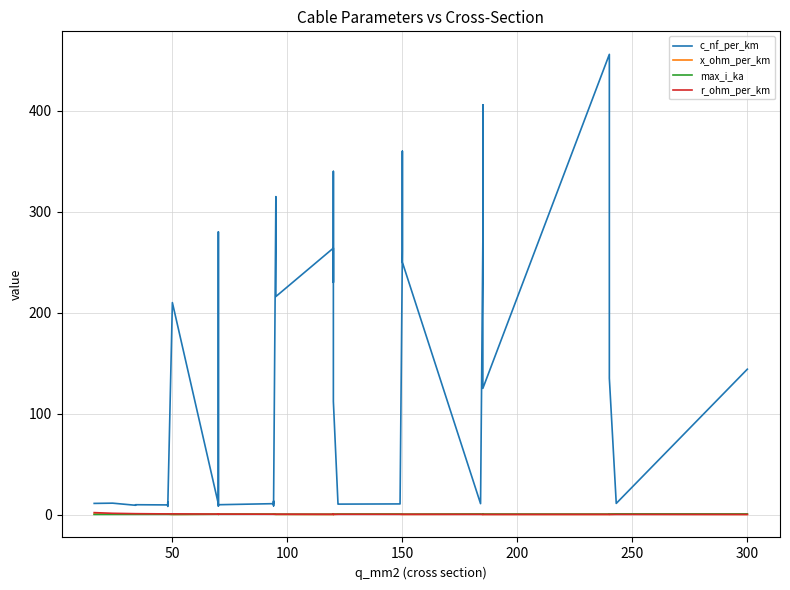

Count the x_ohm_per_km values in the range 0 to 1.

40